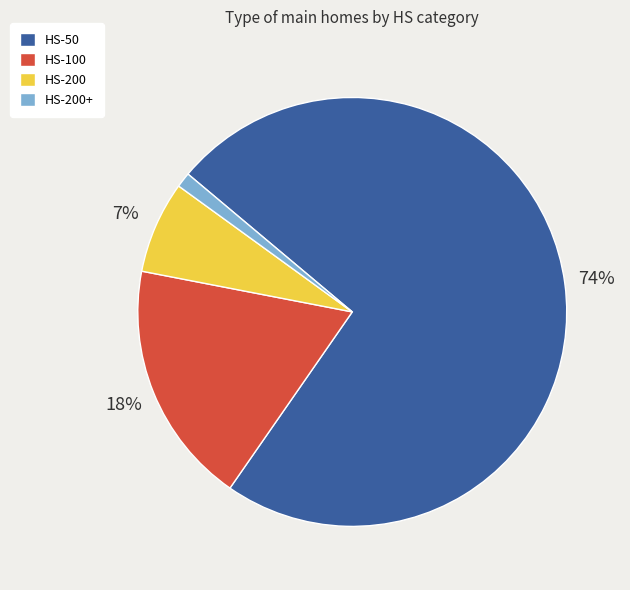

Is it true that HS-200 is 12% of the pie?

False